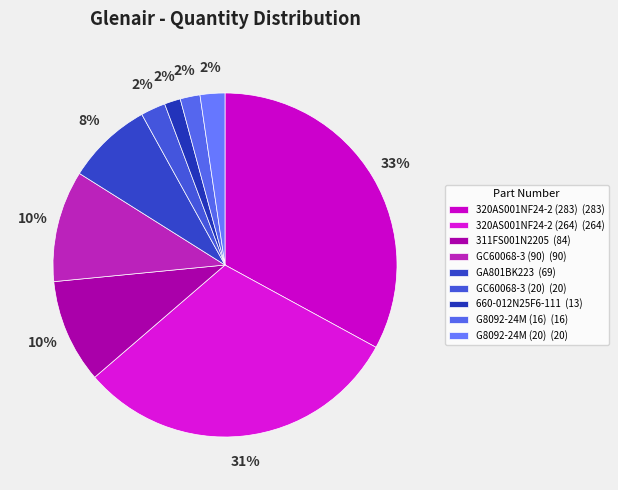

Count the number of slices in the pie.

9